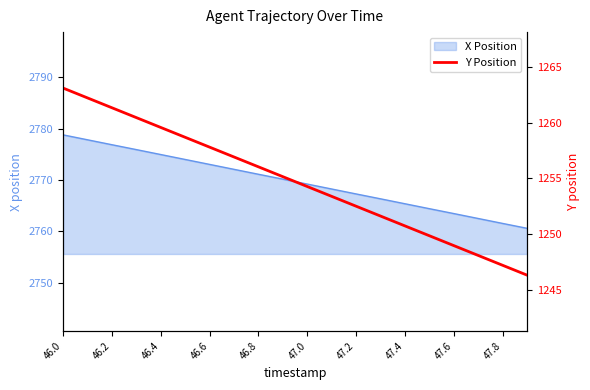

How many data points are above 1255?

10